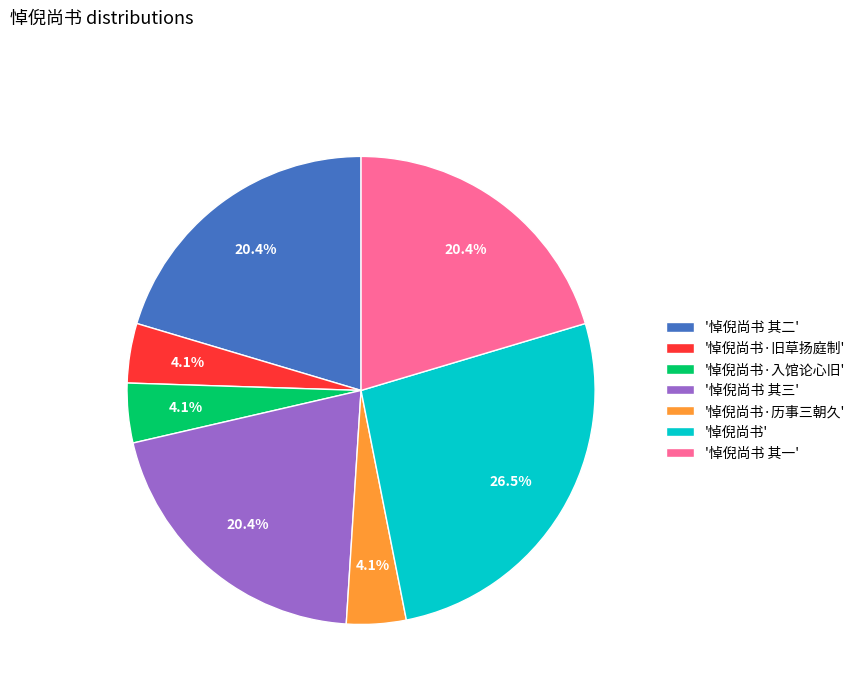

What is the largest slice in the pie chart?

'悼倪尚书'